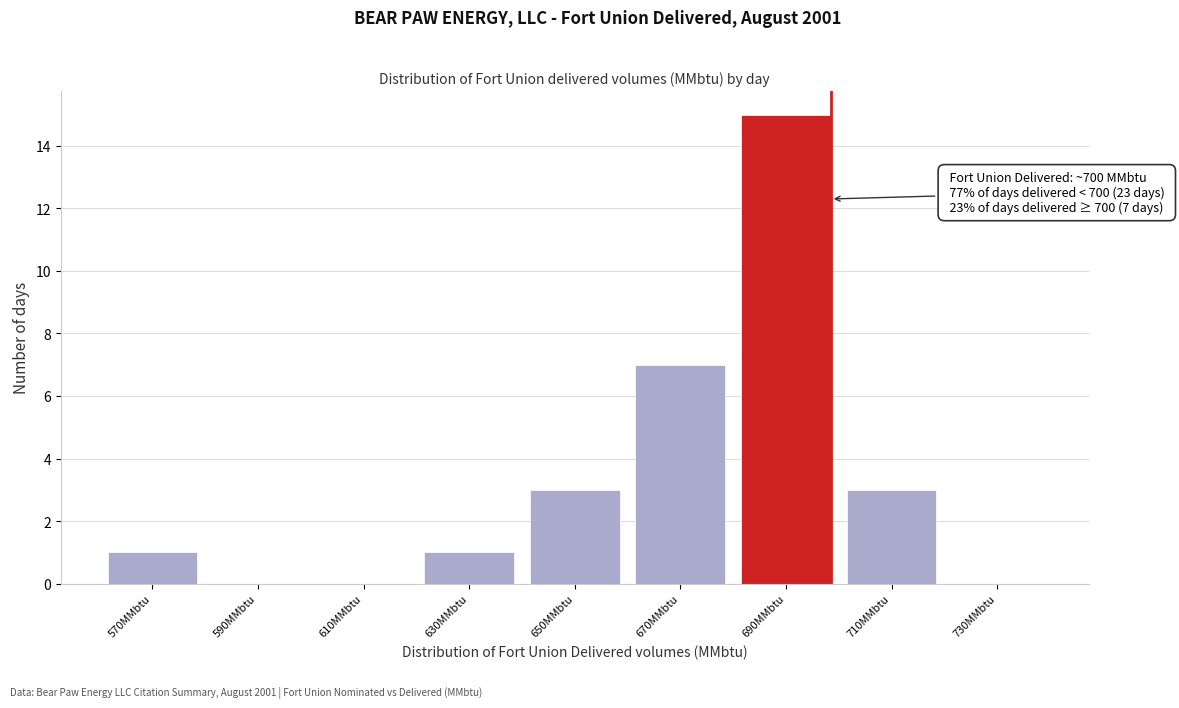

Reading right to left, what are all the values shown in this chart?

730MMbtu=0	710MMbtu=3	690MMbtu=15	670MMbtu=7	650MMbtu=3	630MMbtu=1	610MMbtu=0	590MMbtu=0	570MMbtu=1